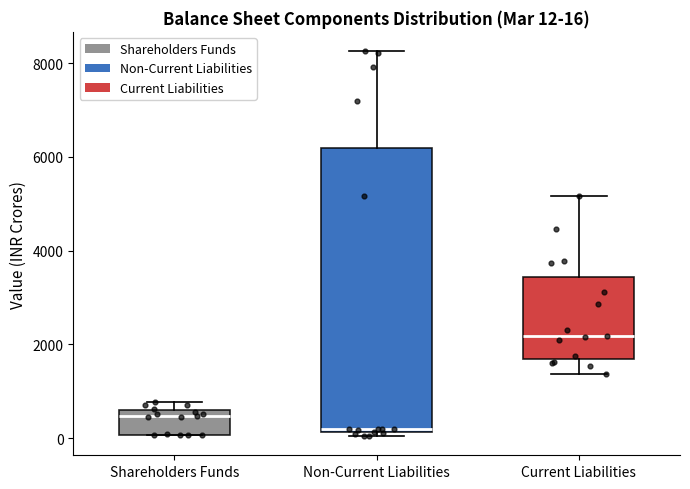

Comparing the boxes themselves (not the whiskers), which one is the tallest?

Non-Current Liabilities